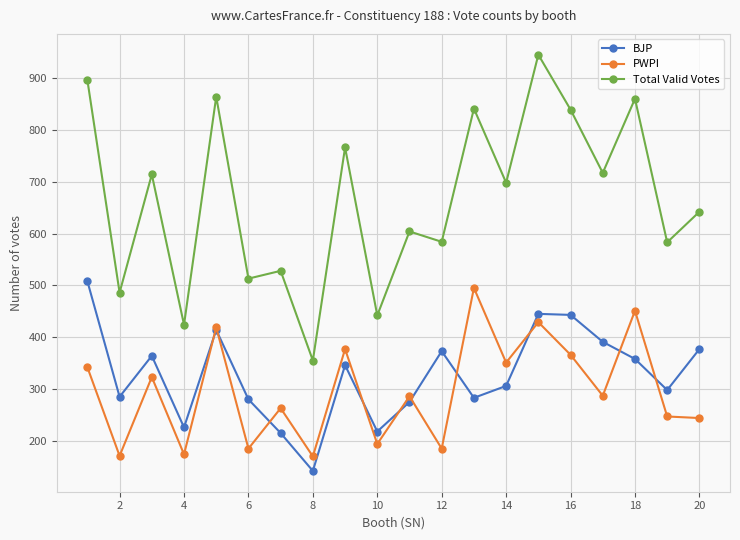

How many interior local peaks does the BJP series have?

5